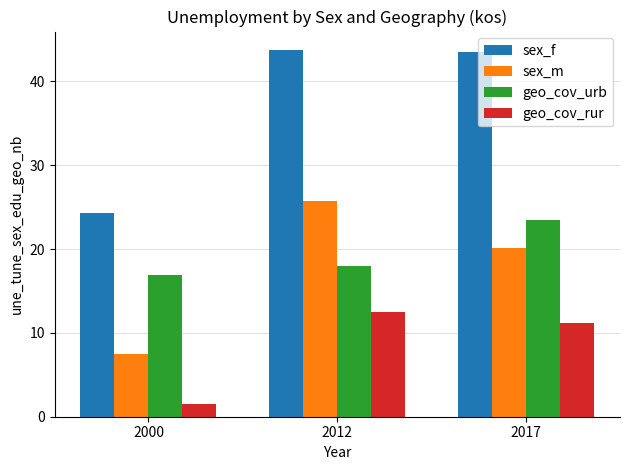

What is the greatest value displayed?

43.7